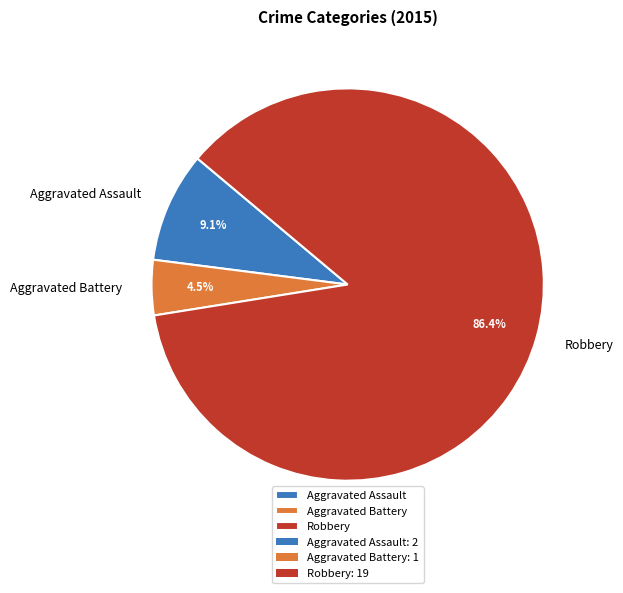

Between Robbery and Aggravated Assault, which is larger?

Robbery